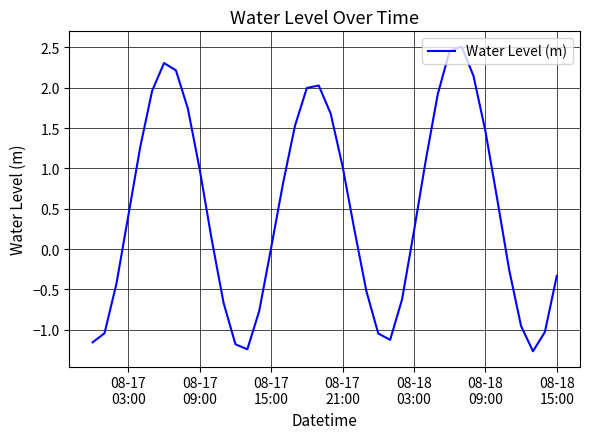

What is the smallest value displayed?

-1.3